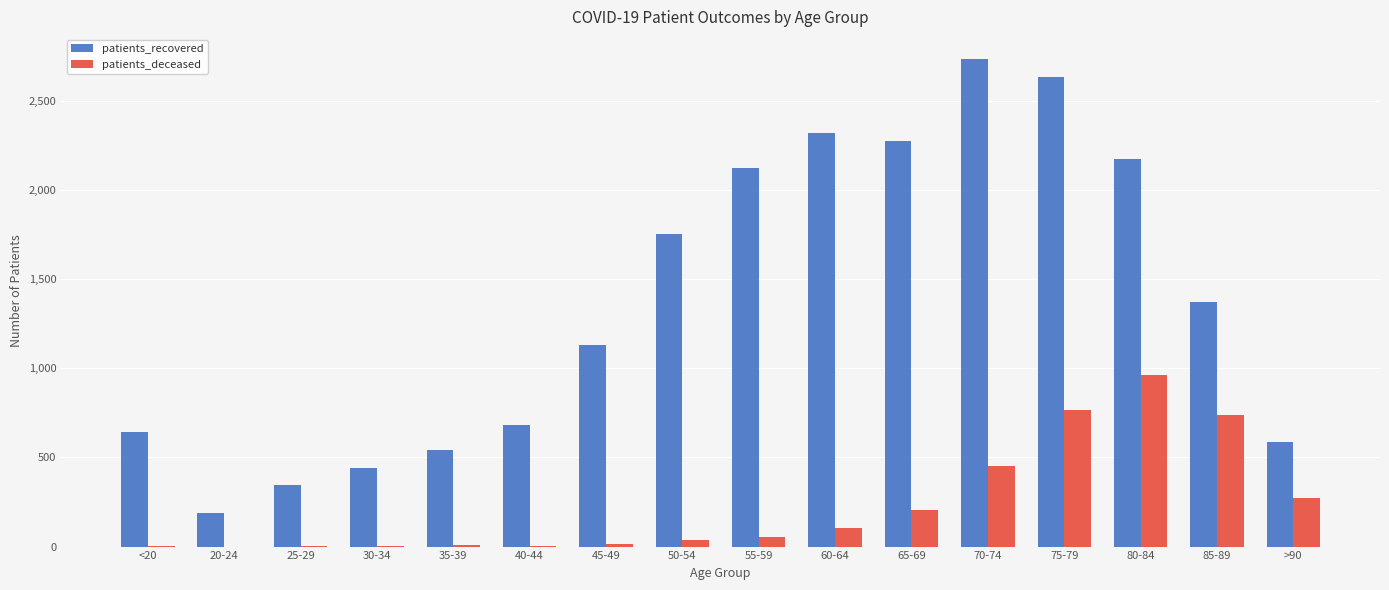

What is the total value across all series at 85-89?

2114